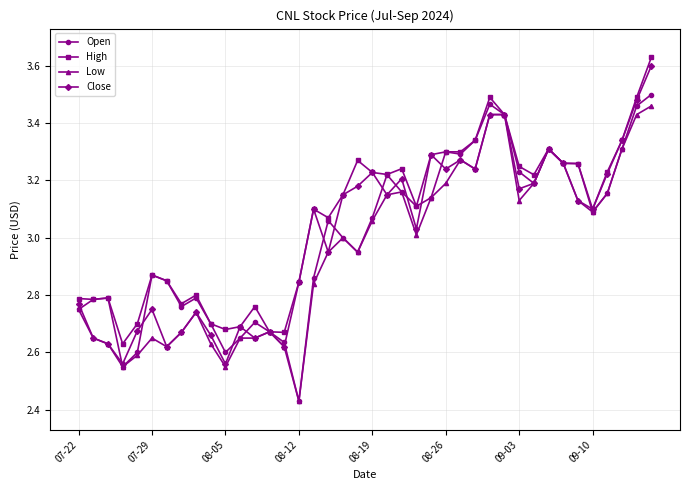

True or false: Low has more than 0 interior local peaks.

True